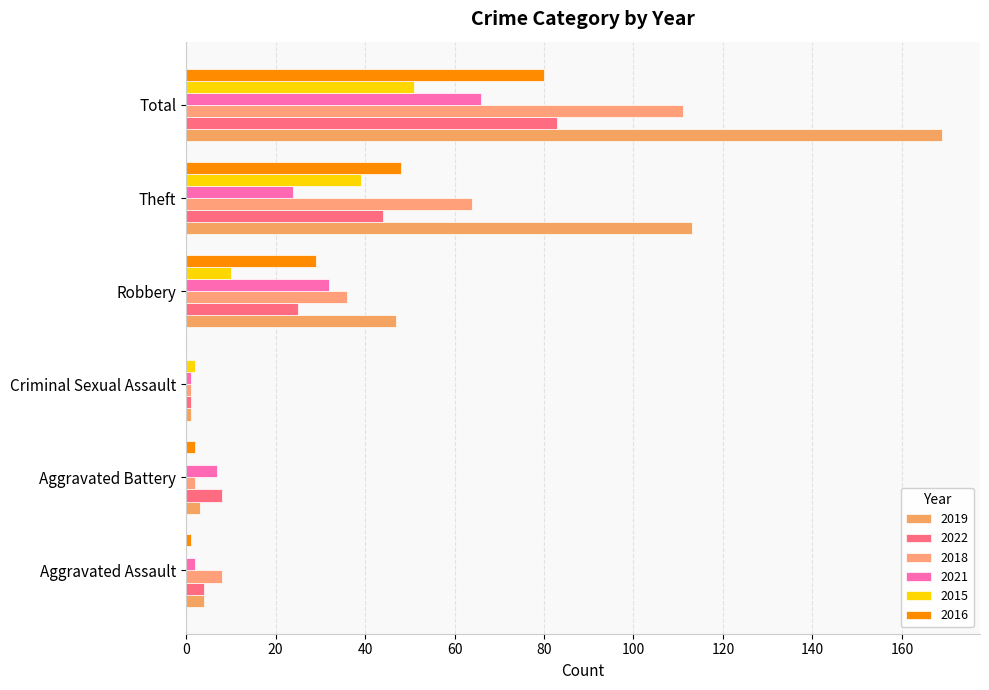

Is it true that 2021 equals 106 at Total?

False